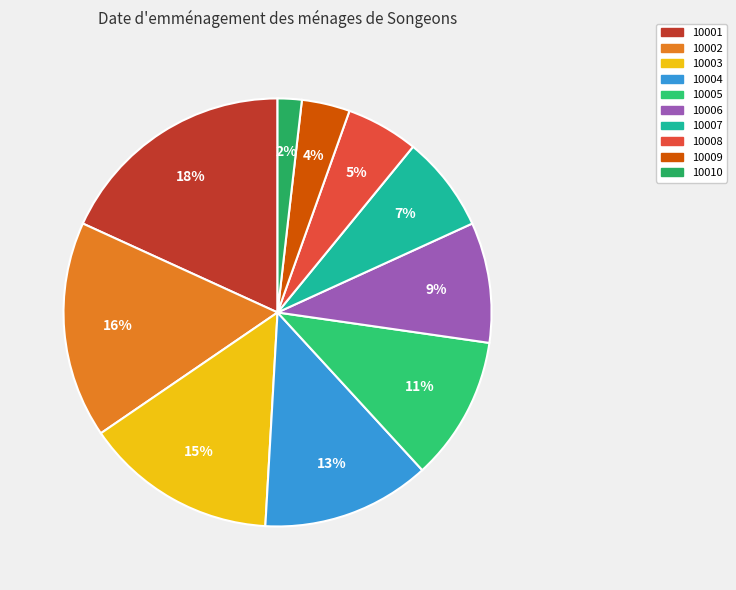

Is 10001 the majority of the pie?

No